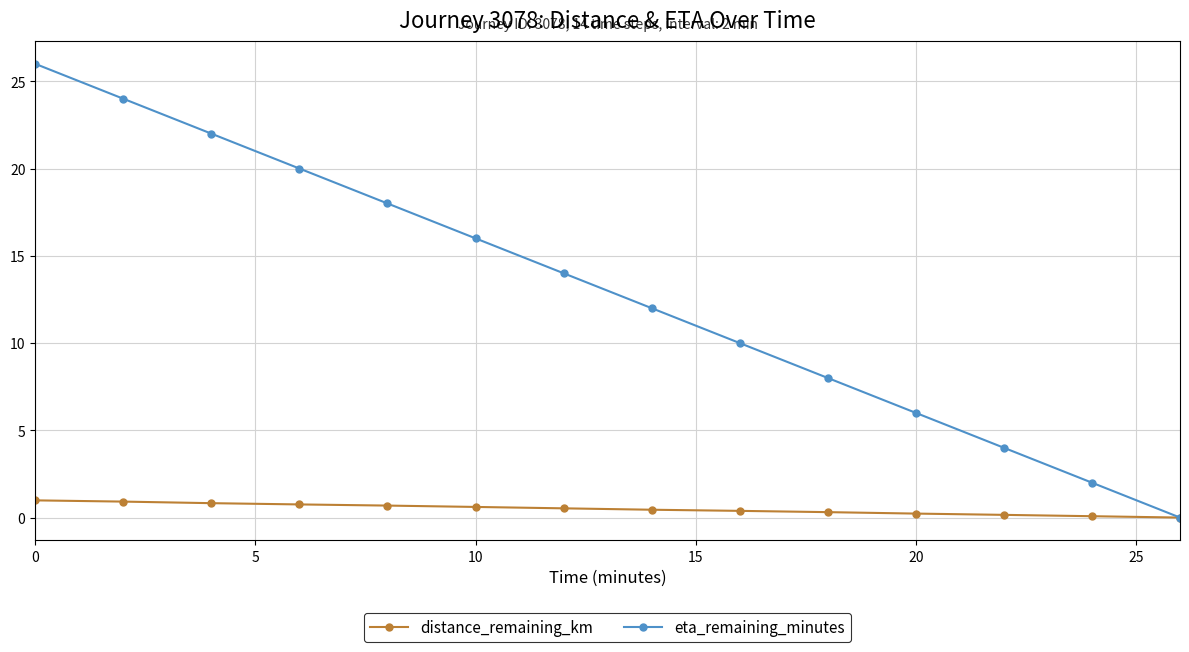

Which series has the largest total across all categories?

eta_remaining_minutes